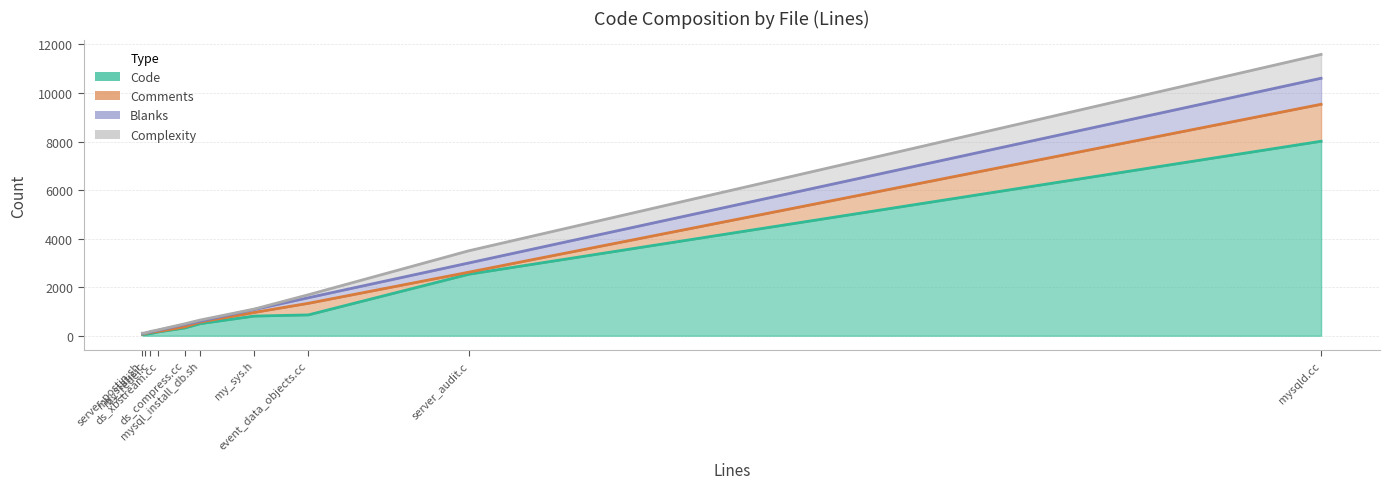

At which category does the chart reach its minimum across all series?

my_static.c